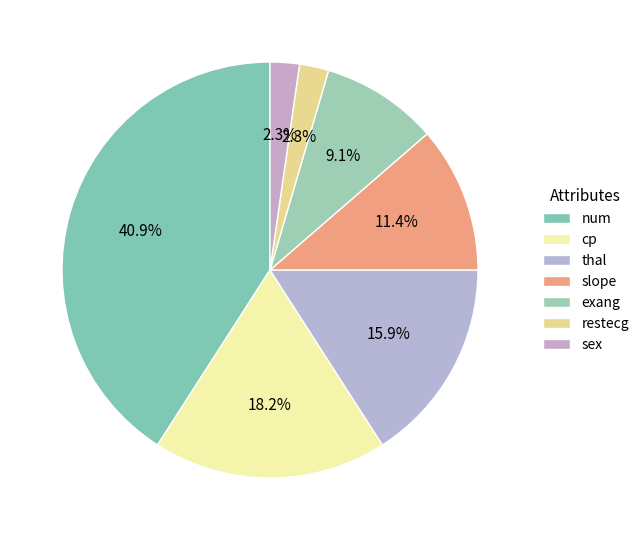

How many slices are in this pie chart?

7